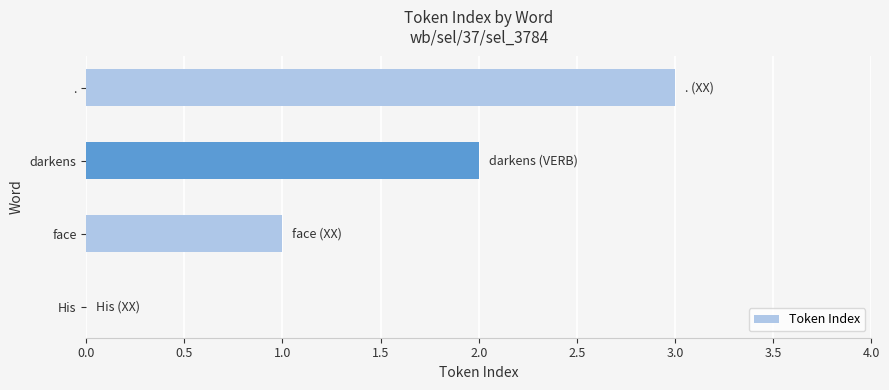

The chart shows a value of 2 at darkens. True or false?

True